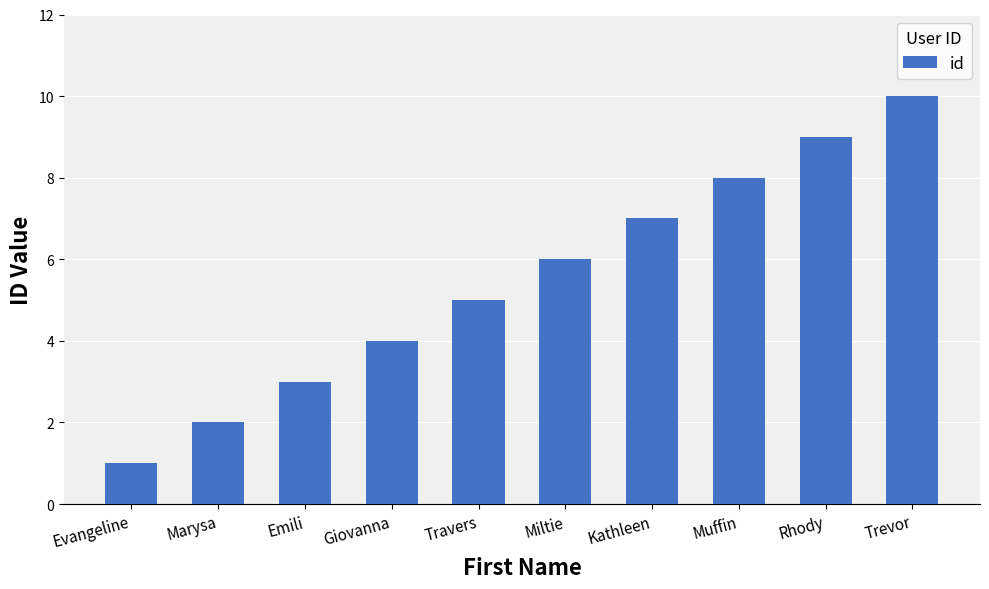

Reading left to right, transcribe all the data shown in this chart.

Evangeline=1	Marysa=2	Emili=3	Giovanna=4	Travers=5	Miltie=6	Kathleen=7	Muffin=8	Rhody=9	Trevor=10